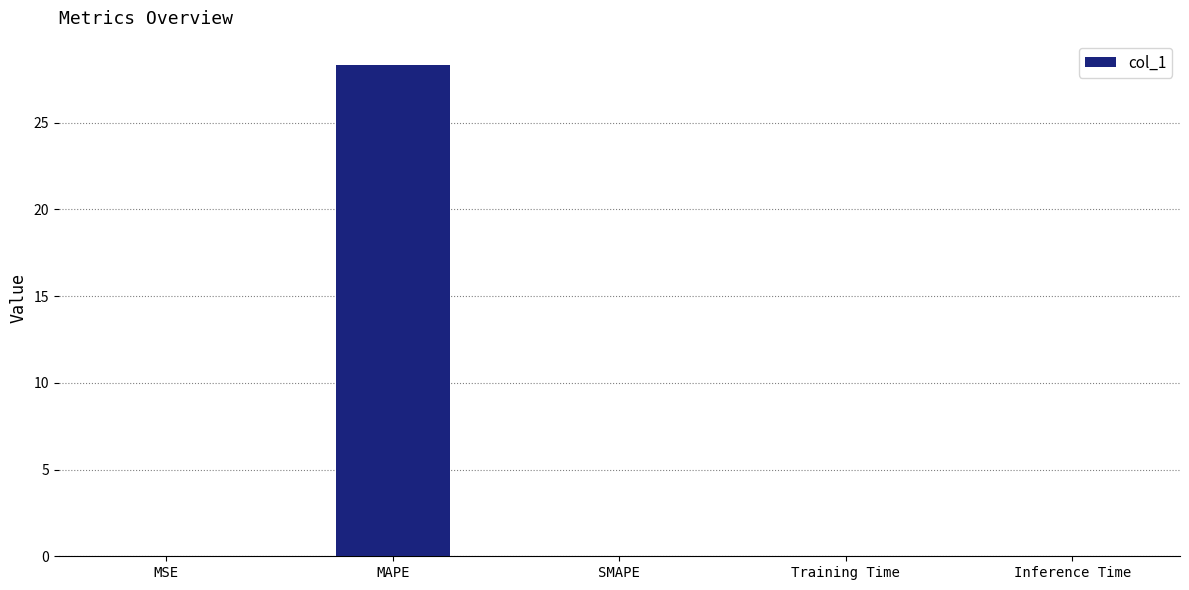

Between MAPE and SMAPE, which is larger?

MAPE